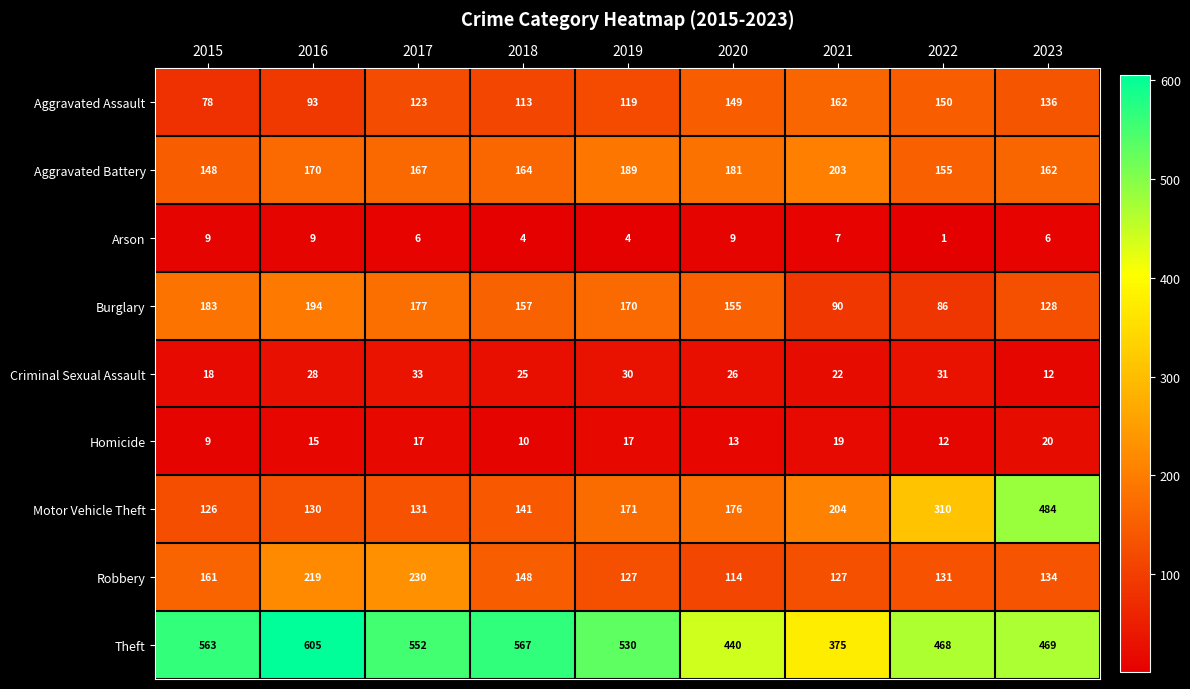

Where is Robbery nearest to the value 172?

2015